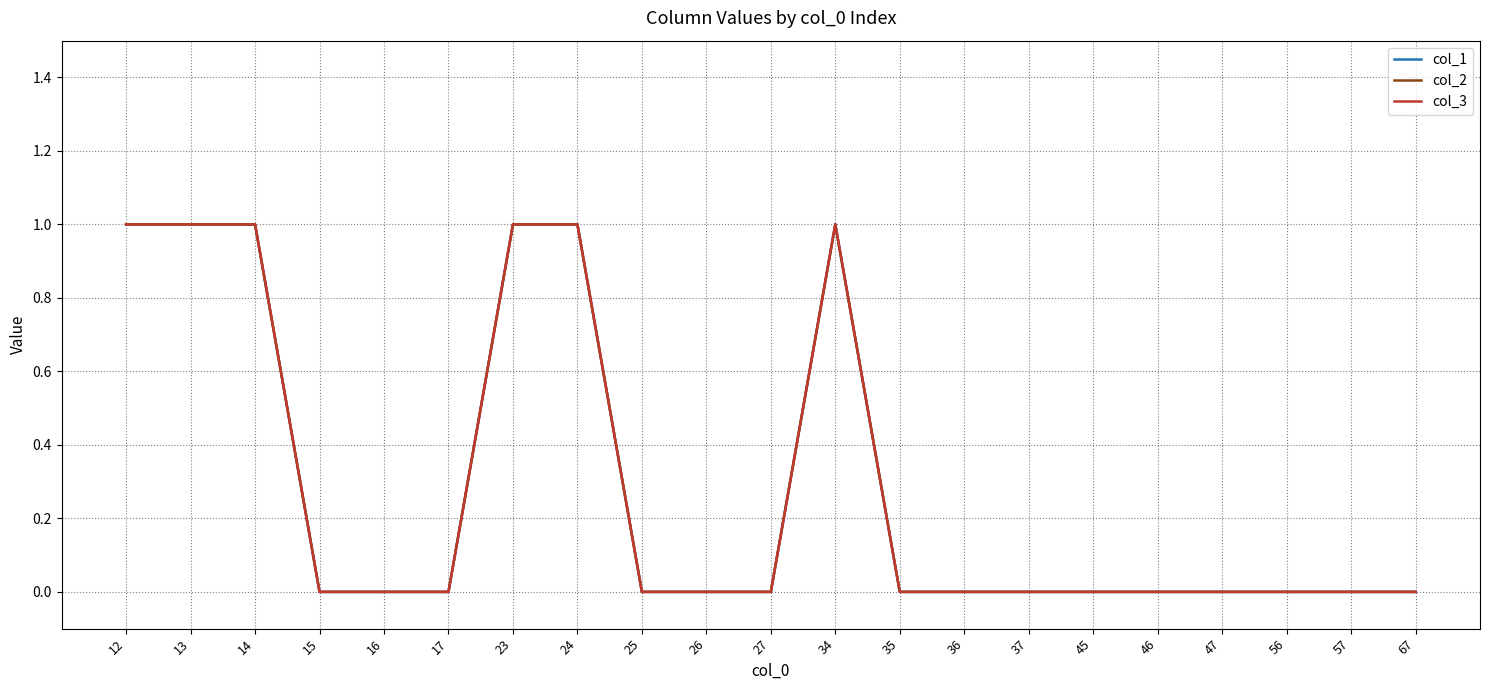

How many lines are shown in the chart?

3